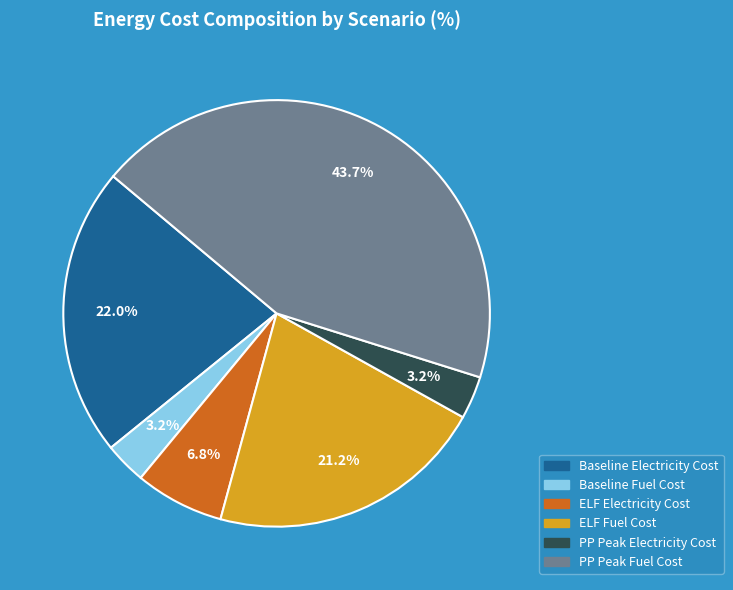

True or false: PP Peak Fuel Cost accounts for 35% of the total.

False